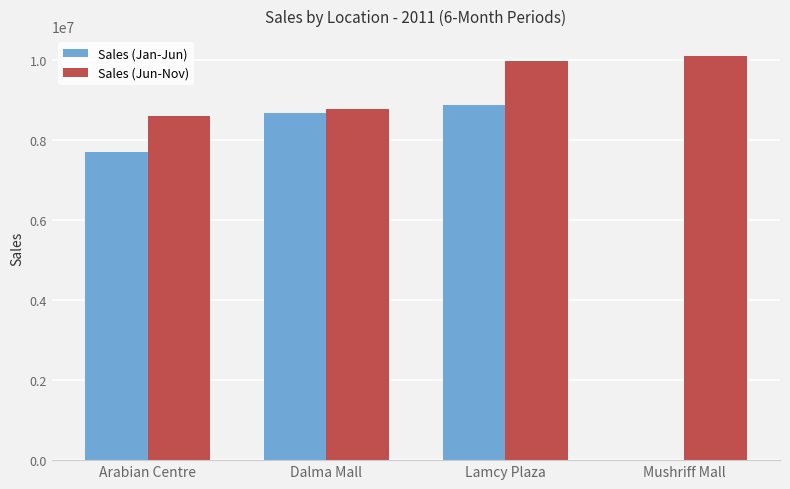

What is the sum of the Sales (Jun-Nov) values at Dalma Mall and Arabian Centre?

17396436.3